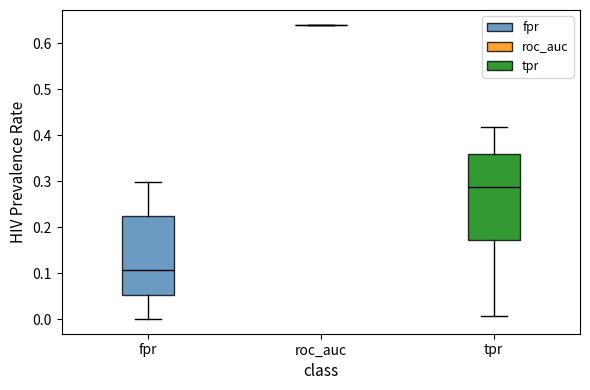

Reading left to right, transcribe this box plot: for each box, give where its median line is, the range the box spans, and where its two whiskers end, as read against the y-axis. The values are not printed on the chart, so give them approximately, as read against the axis.

fpr: median 0.11, box 0.05 to 0.22, whiskers 0.00 to 0.30
roc_auc: box collapsed to a line at 0.64, whiskers 0.64 to 0.64
tpr: median 0.29, box 0.17 to 0.36, whiskers 0.01 to 0.42